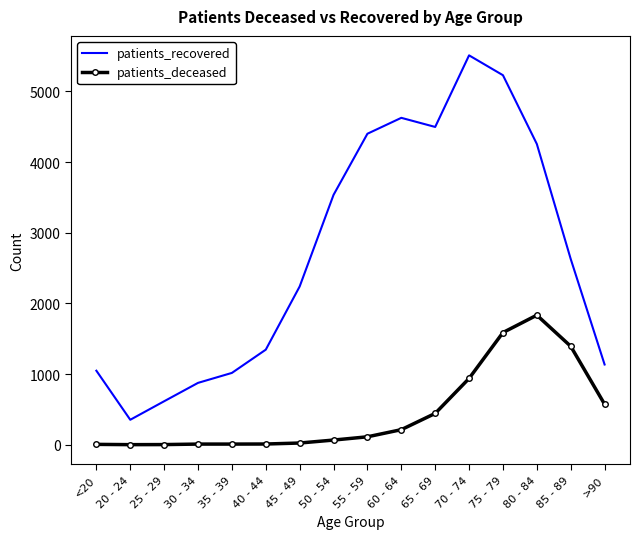

The value of patients_recovered at 30 - 34 is 1162. True or false?

False